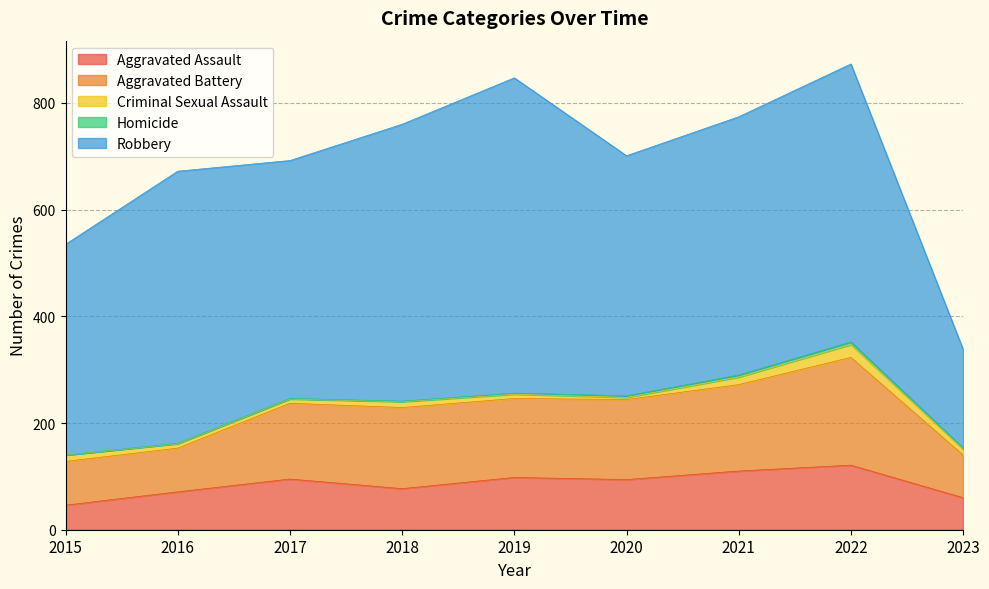

What is the sum of the Criminal Sexual Assault values at 2015 and 2020?

16